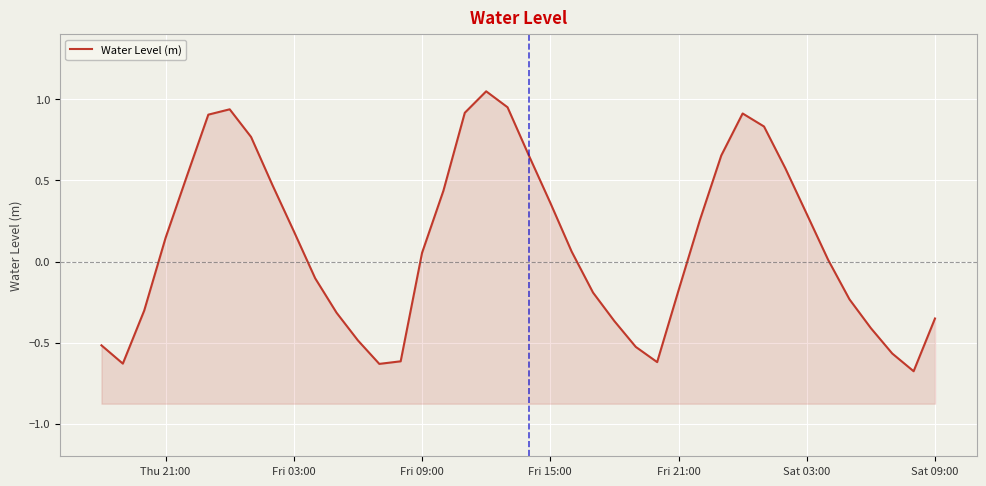

Is it true that the value at 18 is 0.6?

False